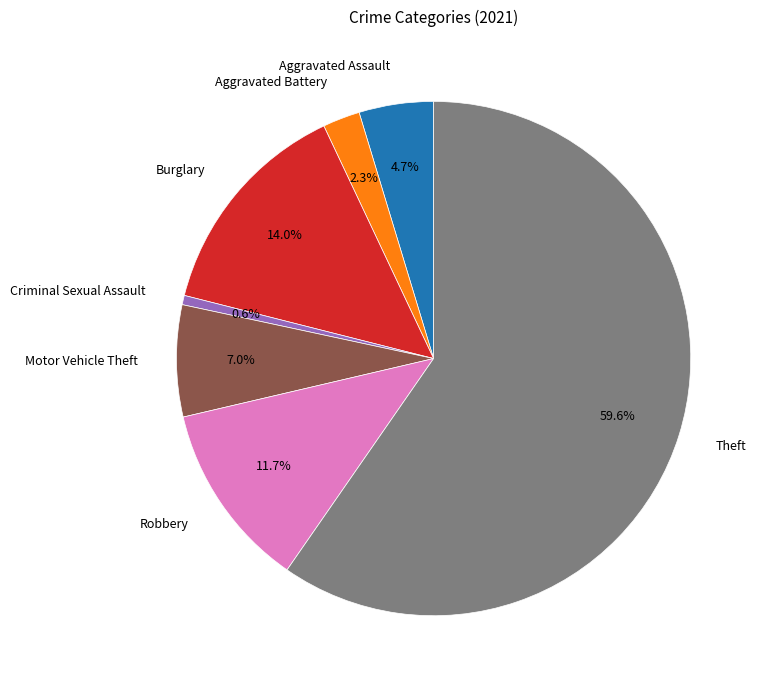

Which category has the smallest portion of the pie?

Criminal Sexual Assault